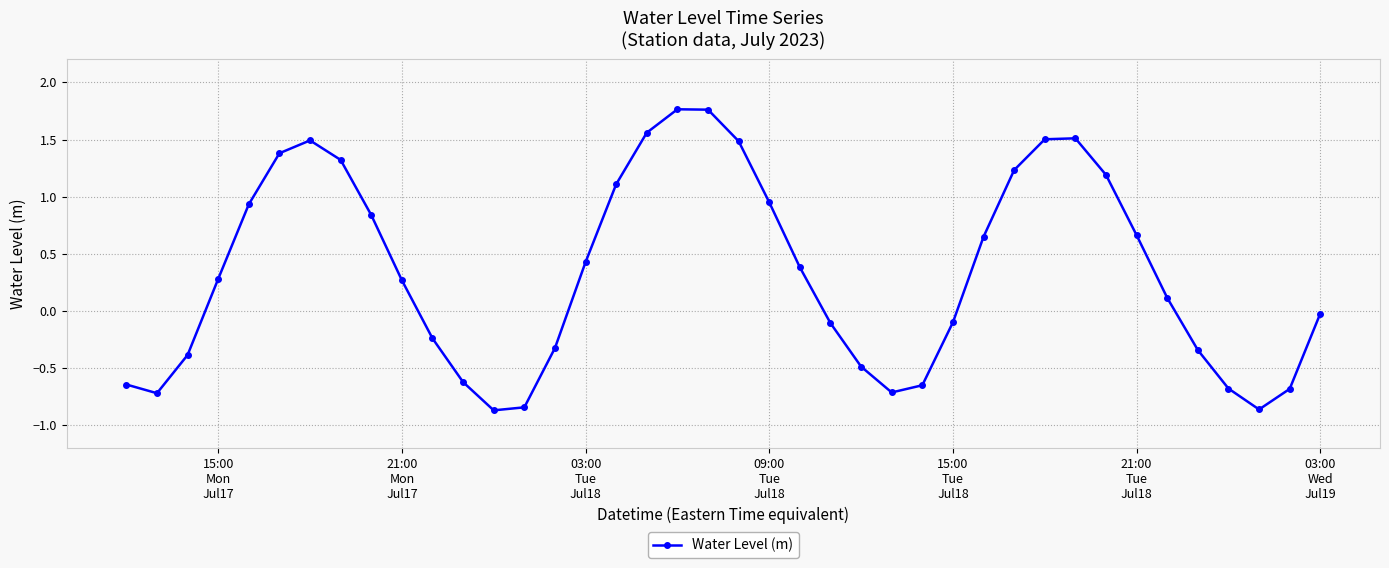

What is the difference between the maximum and minimum values?

2.6